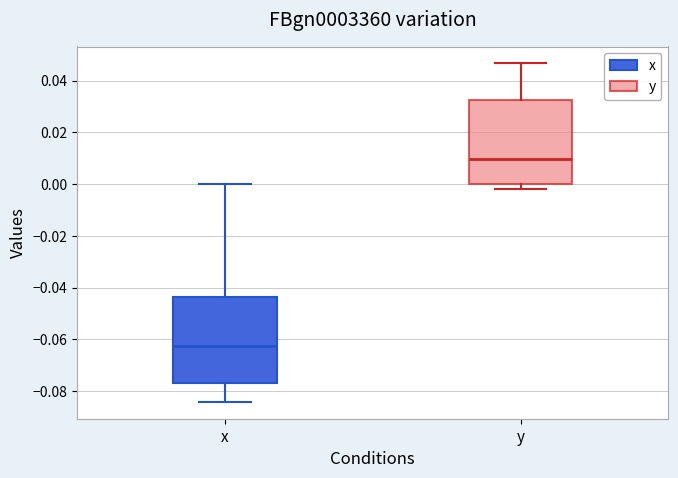

Where does the lower whisker of the box for x end on the y-axis? The values are not printed on the chart, so give them approximately, as read against the axis.

-0.084